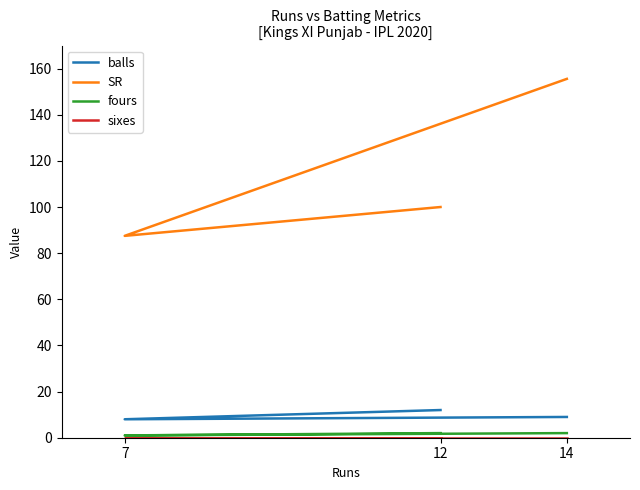

What are all the series names shown in the legend?

balls, SR, fours, sixes